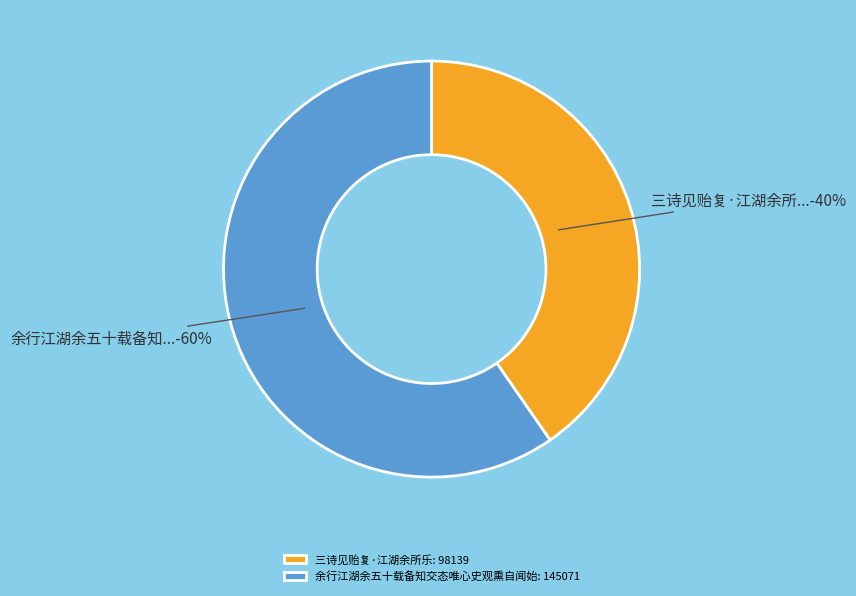

True or false: 三诗见贻复·江湖余所乐 accounts for 40% of the total.

True